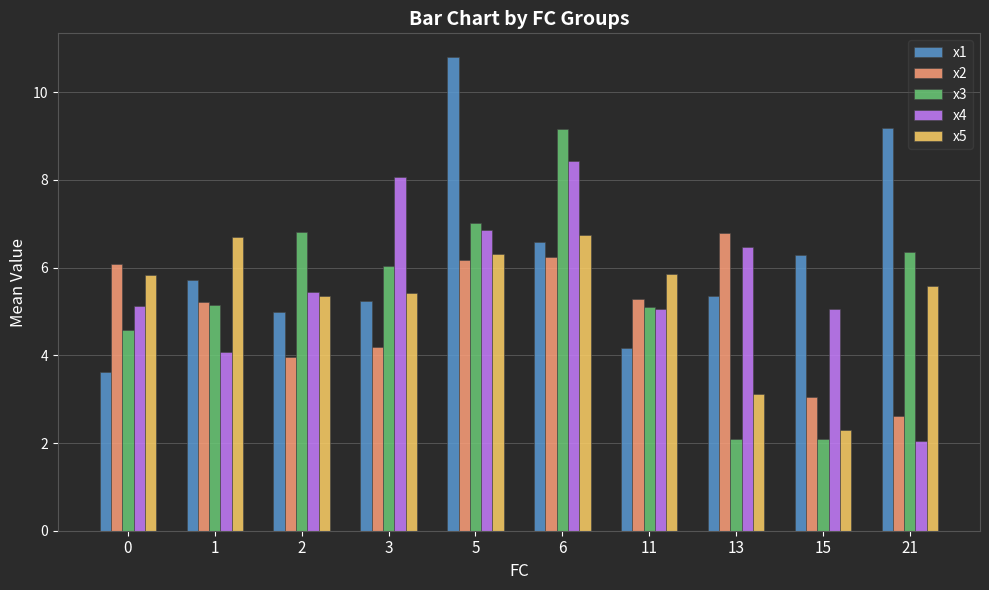

Is it true that x4 equals 6.5 at 13?

True